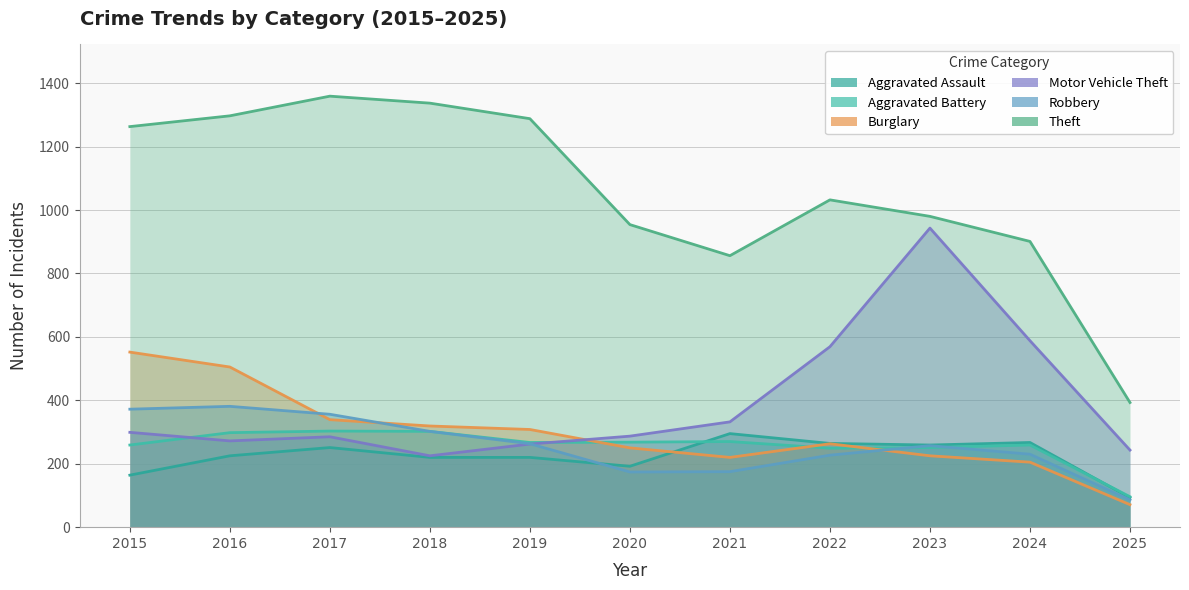

Between 2020 and 2021, which series saw the biggest shift?

Aggravated Assault